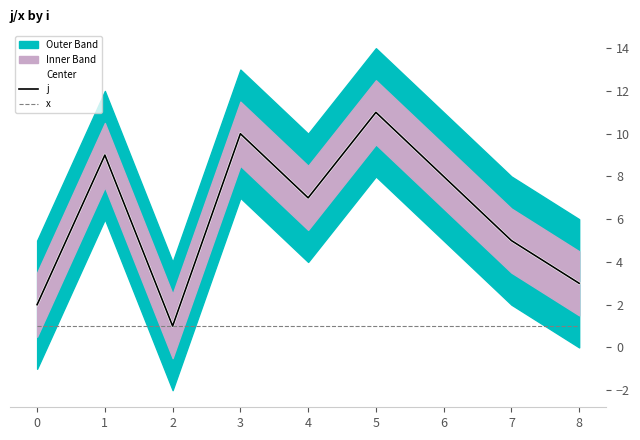

How many Center values are between 3 and 9?

5